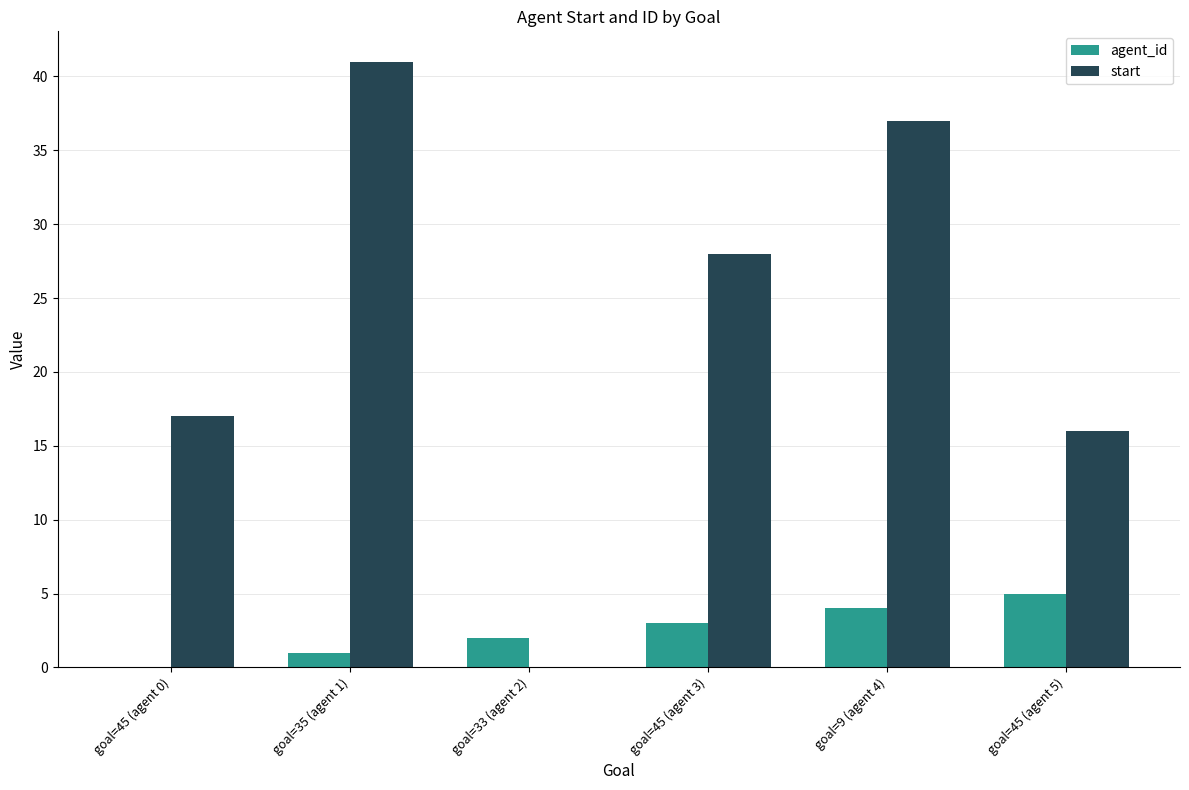

What is the total value across all series at goal=35 (agent 1)?

42